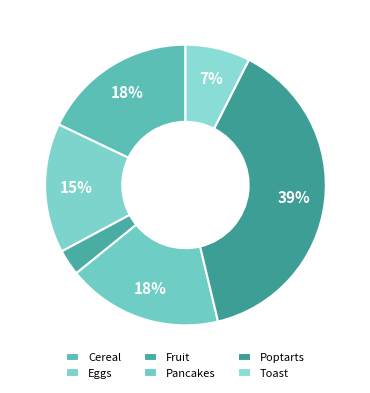

To the nearest percent, what is the average slice percentage?

17%